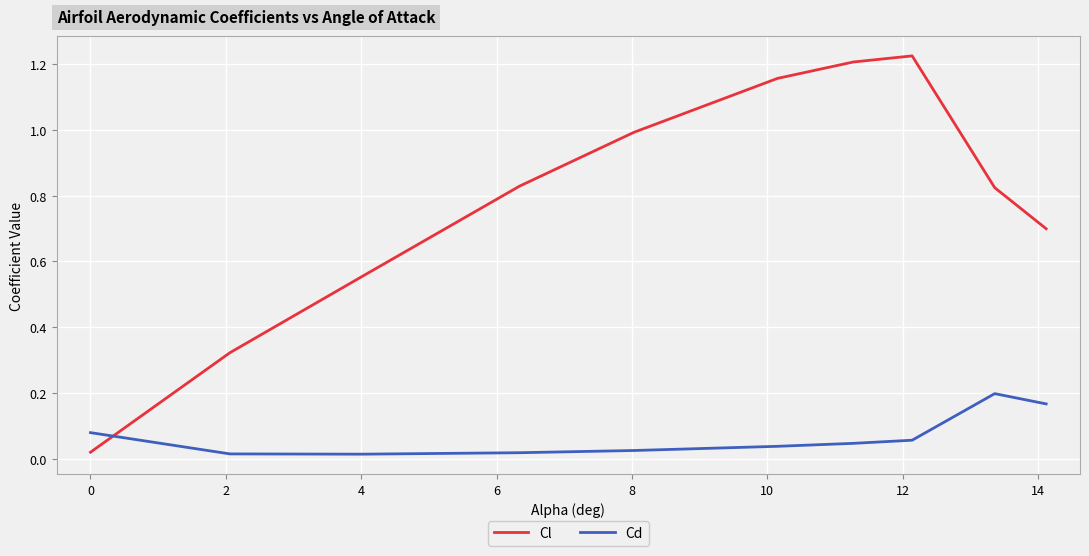

List the series in order of their peak value, lowest first.

Cd, Cl